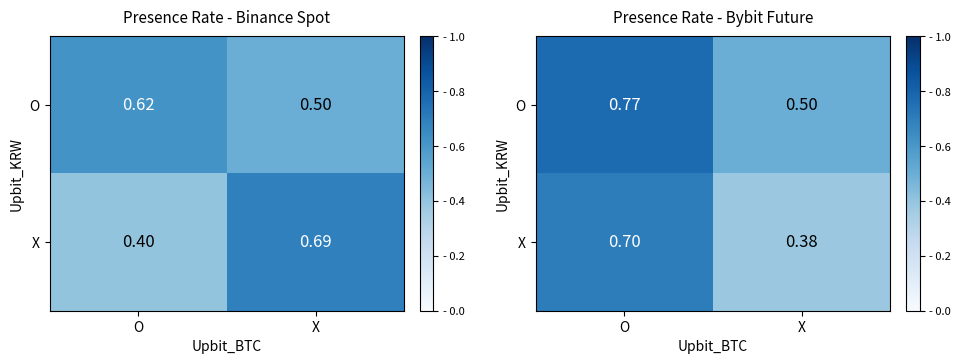

List the labels in order of O value, smallest first.

X, O